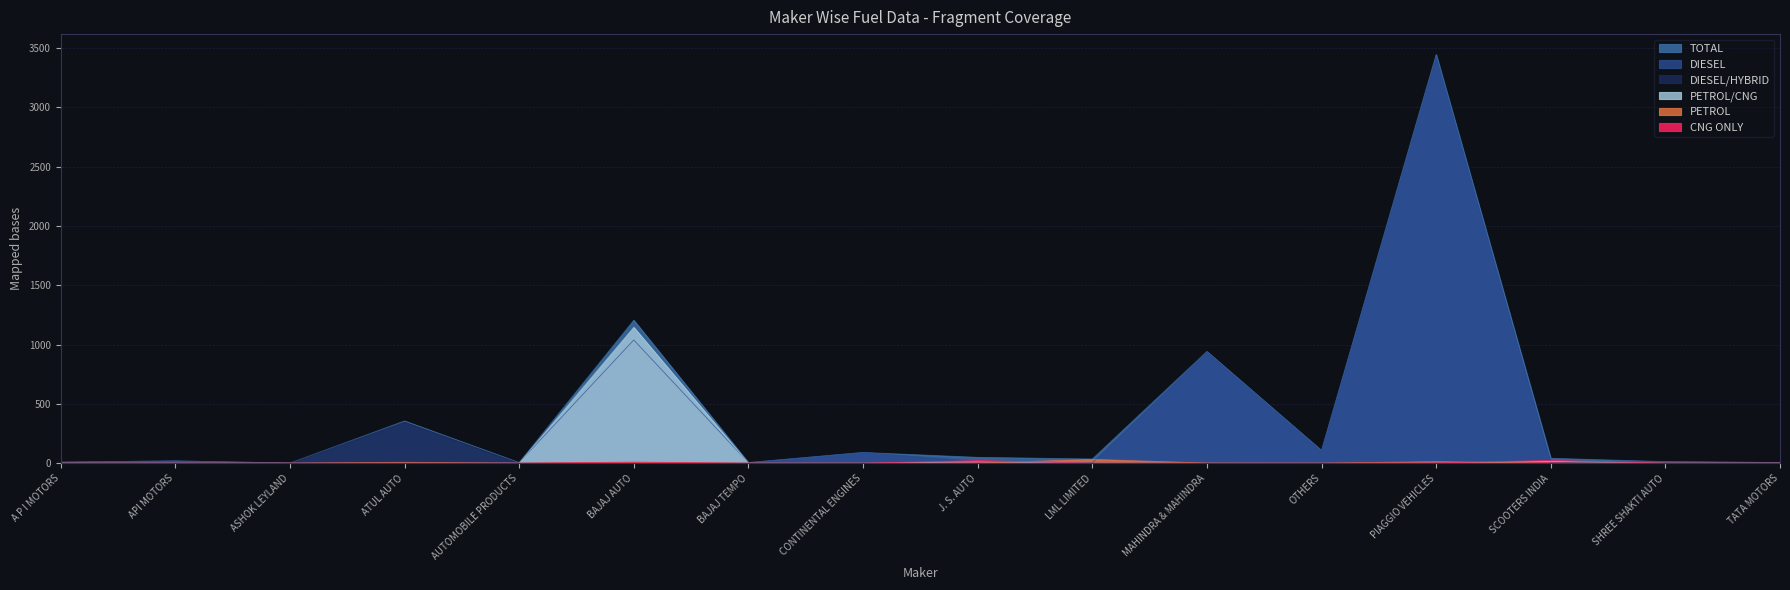

True or false: DIESEL/HYBRID and TOTAL intersect in this chart.

False